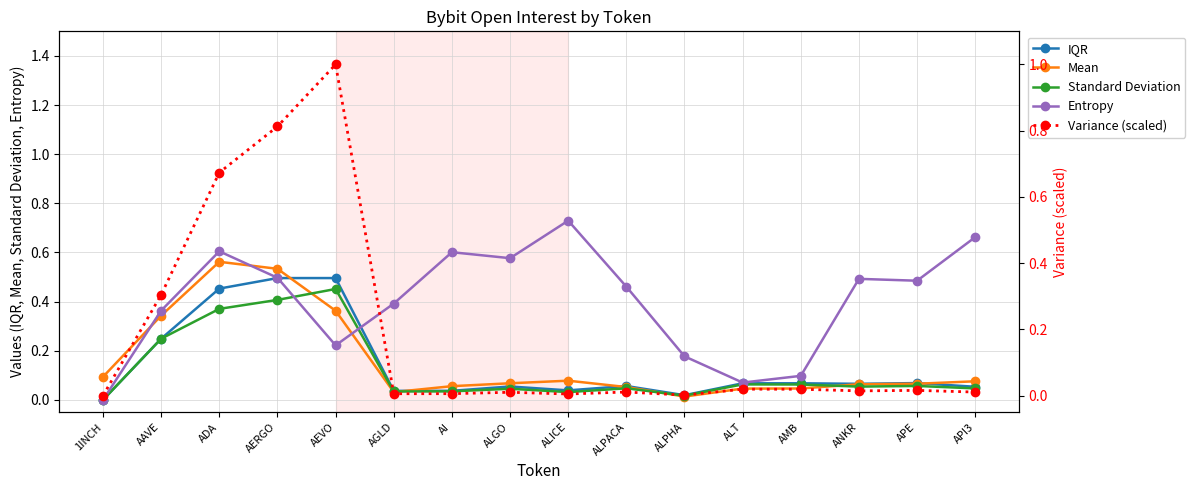

What is the maximum value shown in the chart?

1.0